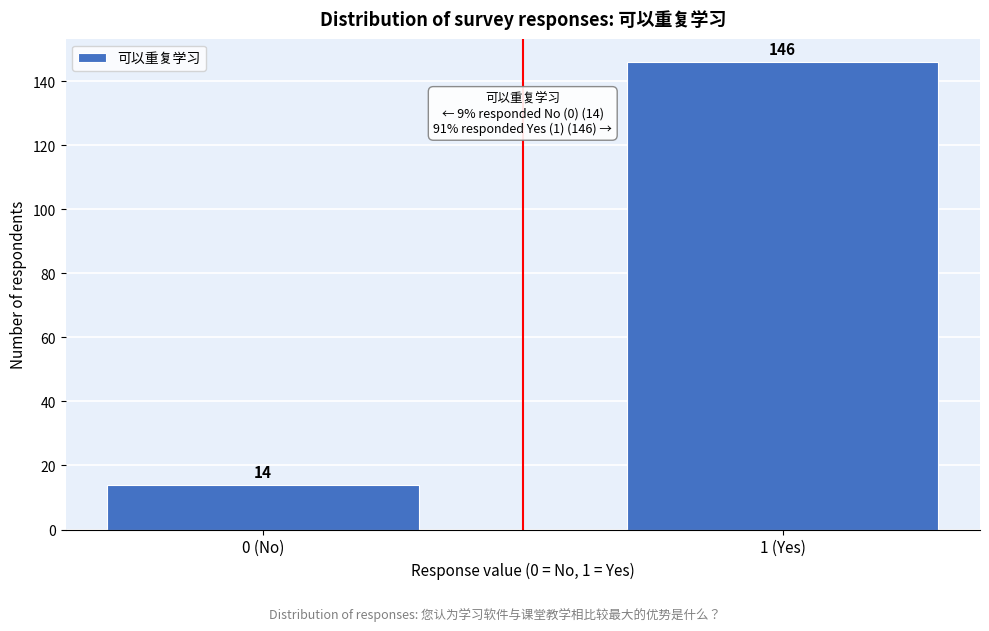

Reading left to right, transcribe all the data shown in this chart.

0 (No)=14	1 (Yes)=146